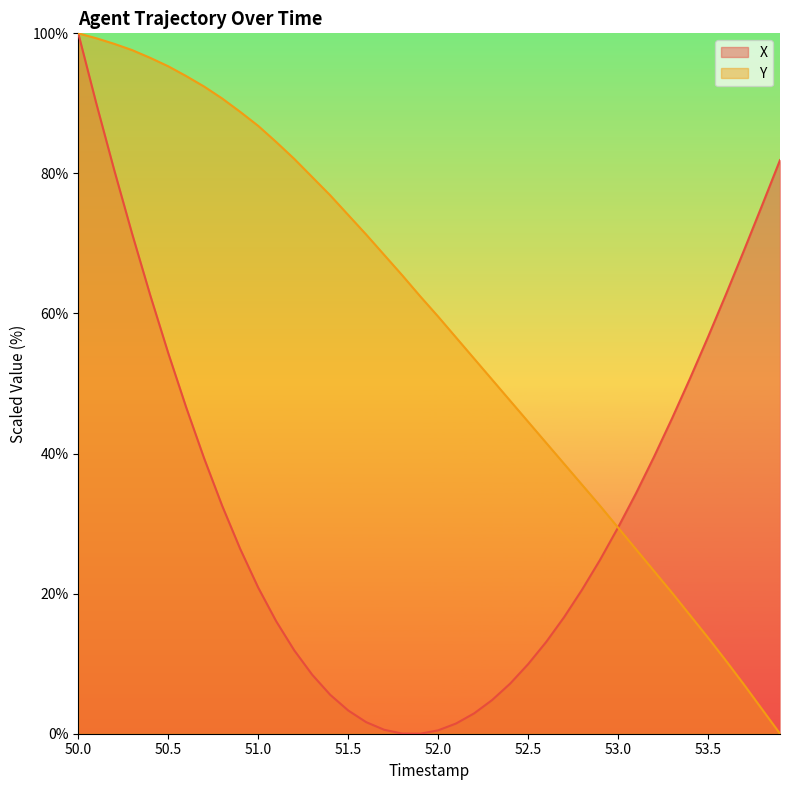

True or false: Y and X cross at least once.

True